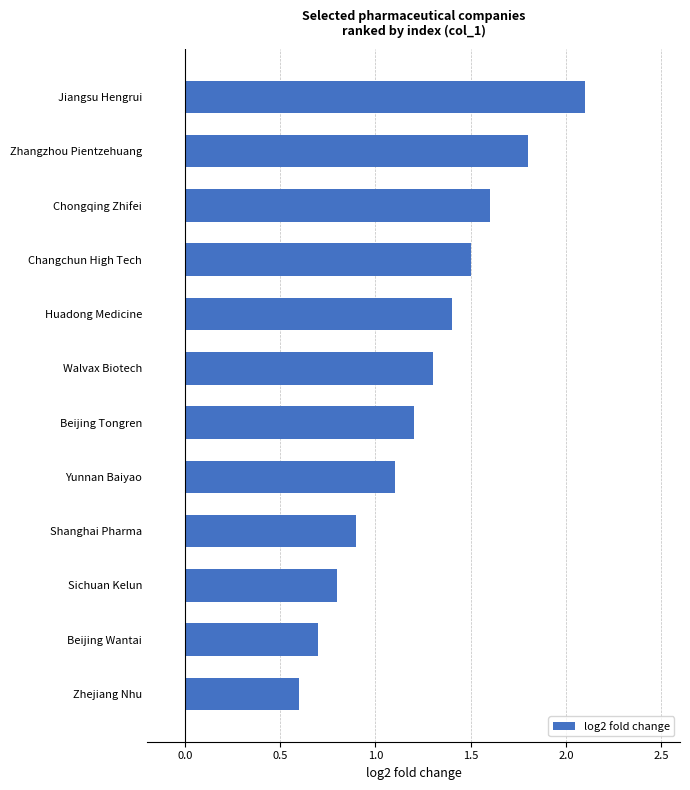

Between Zhejiang Nhu and Jiangsu Hengrui, which is larger?

Jiangsu Hengrui